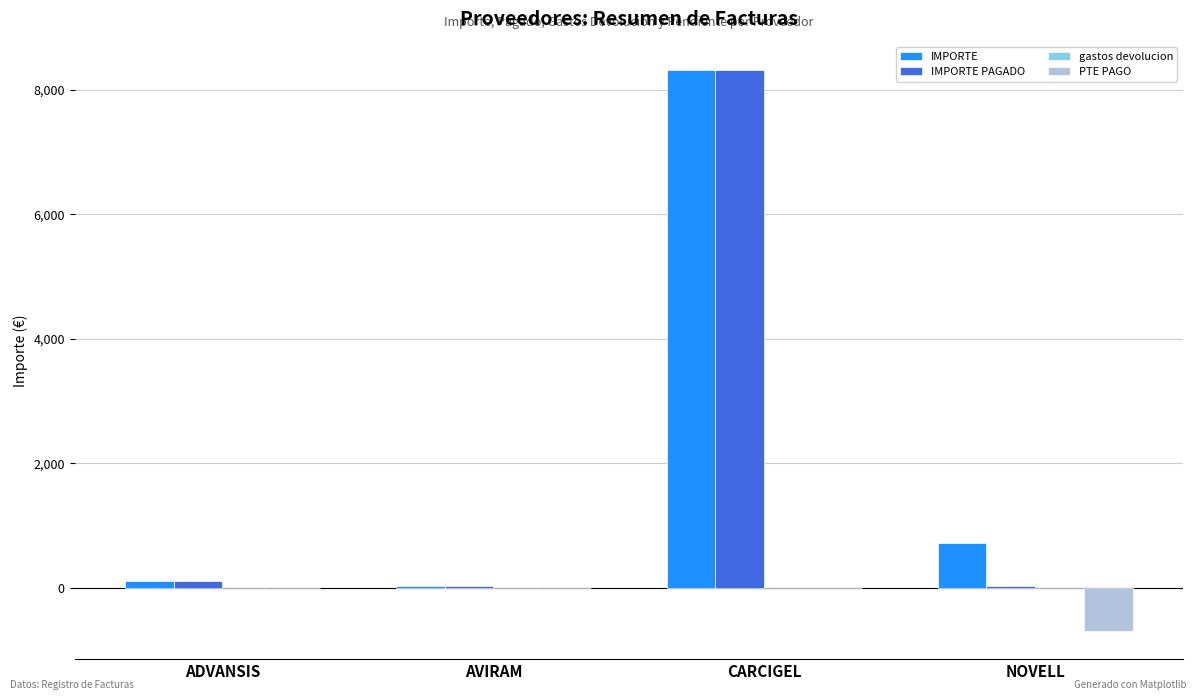

At which category is the sum across all series the highest?

CARCIGEL